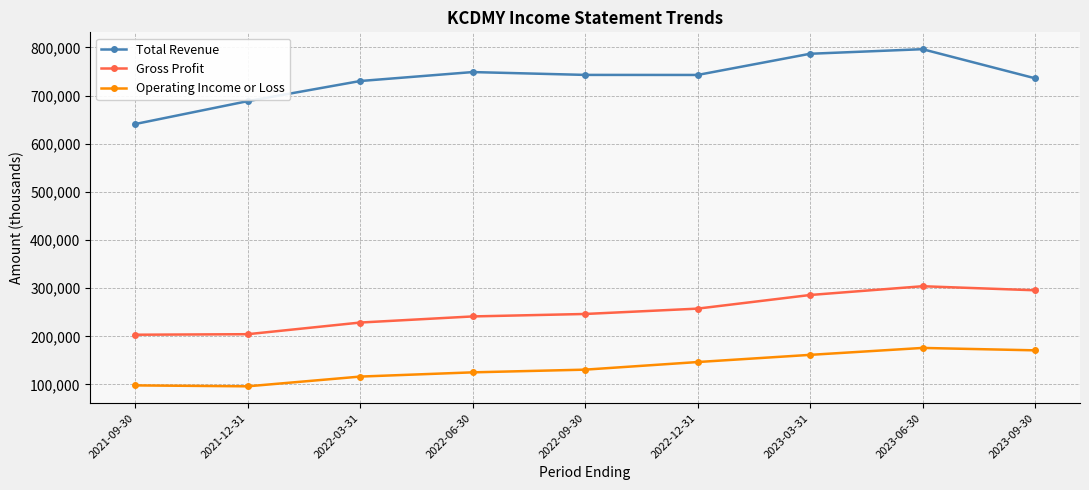

What is the label of the 3rd point from the right?

2023-03-31